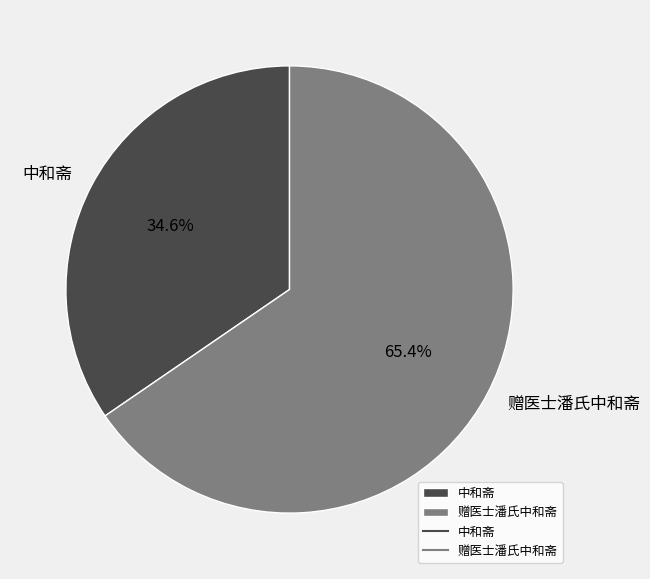

How many segments does this pie chart have?

2